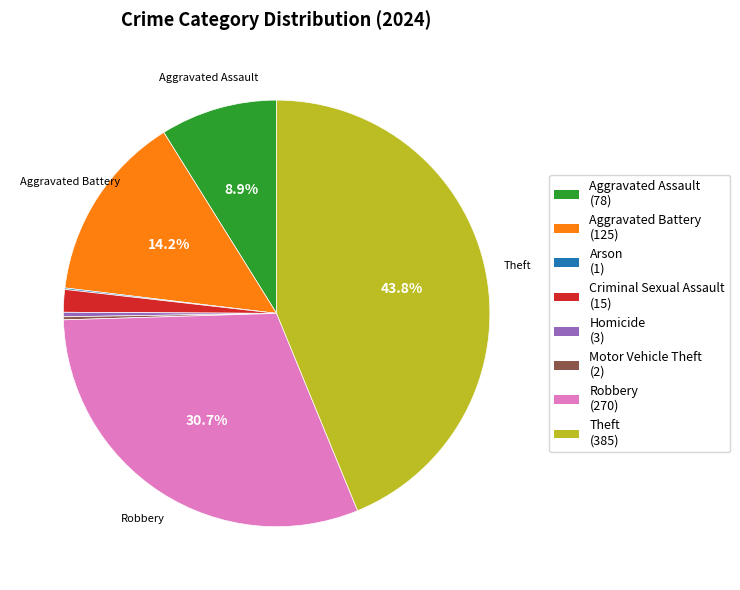

Is there a majority slice in this chart?

No